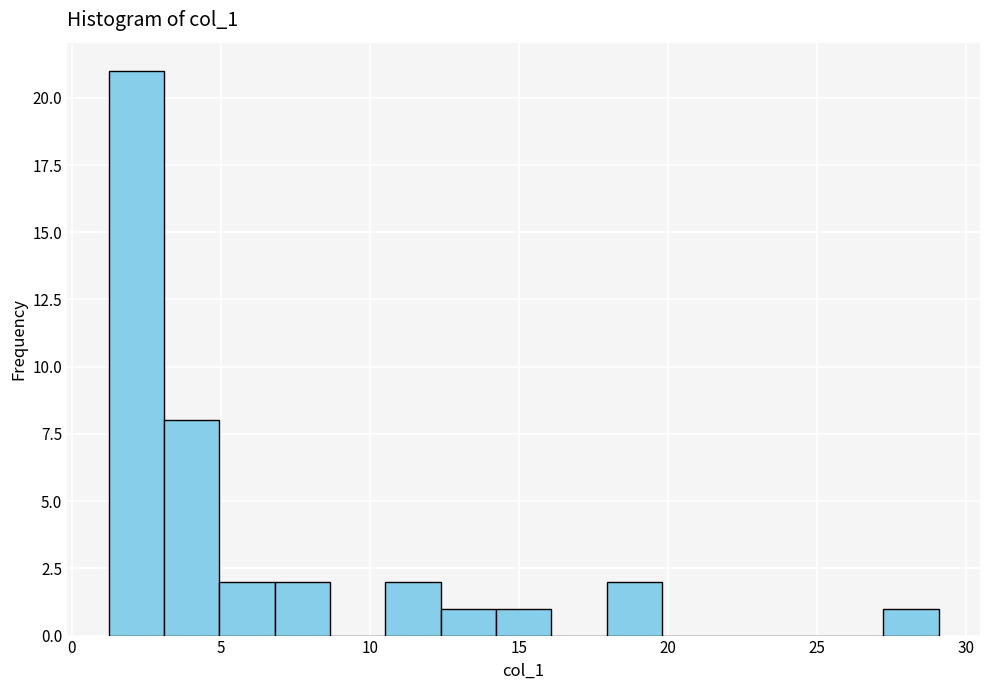

Read against the x-axis, roughly where is the centre of the tallest bar?

2.0